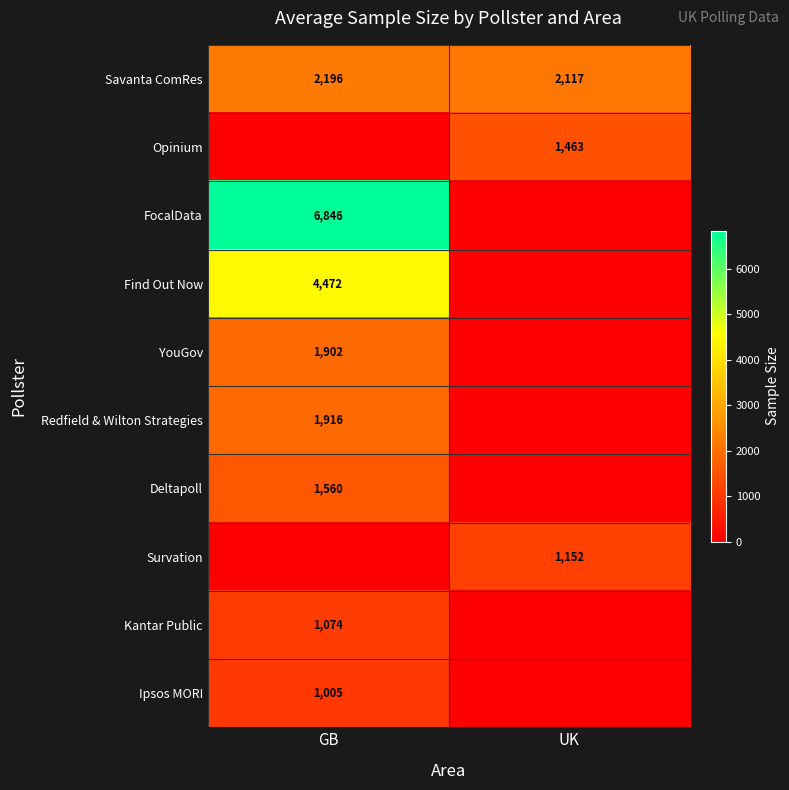

At how many categories does at least one series exceed 3234?

1